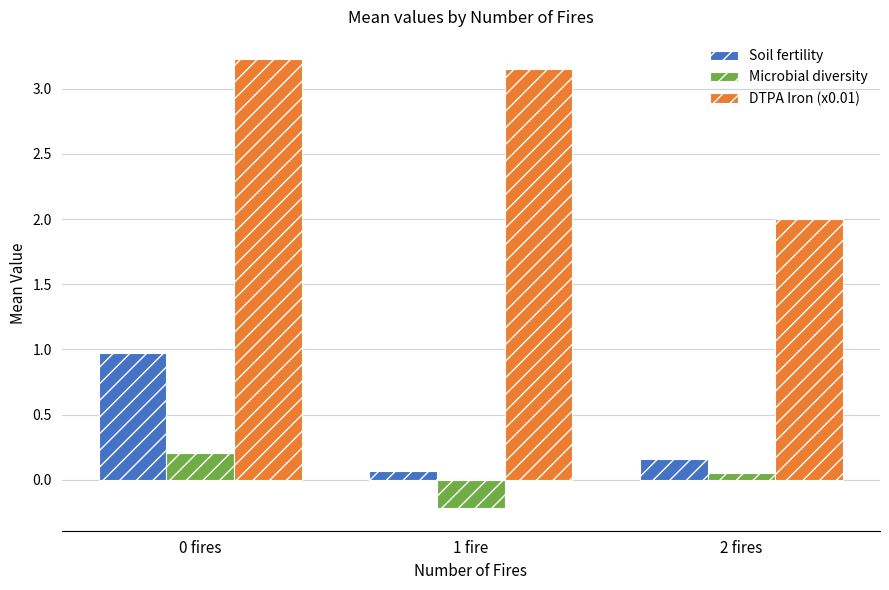

What is the difference between the maximum and minimum values in the DTPA Iron (x0.01) series?

1.2